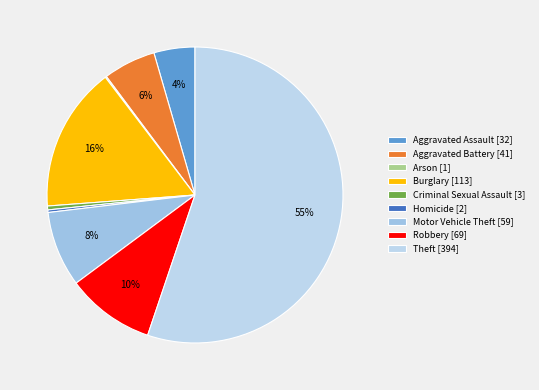

Rank the categories by value from lowest to highest.

Arson, Homicide, Criminal Sexual Assault, Aggravated Assault, Aggravated Battery, Motor Vehicle Theft, Robbery, Burglary, Theft